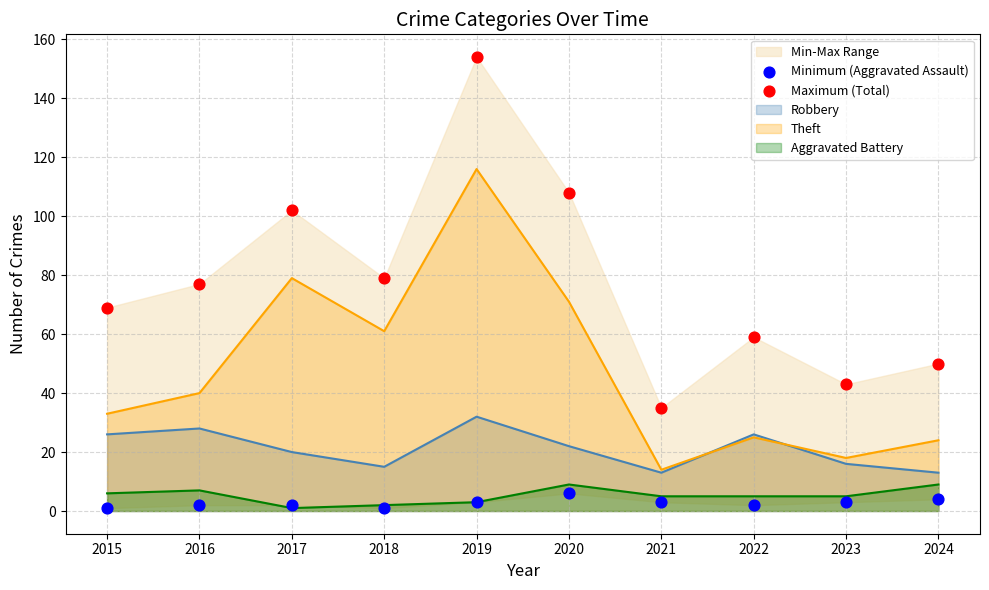

What is the total value across all series at 2016?

79